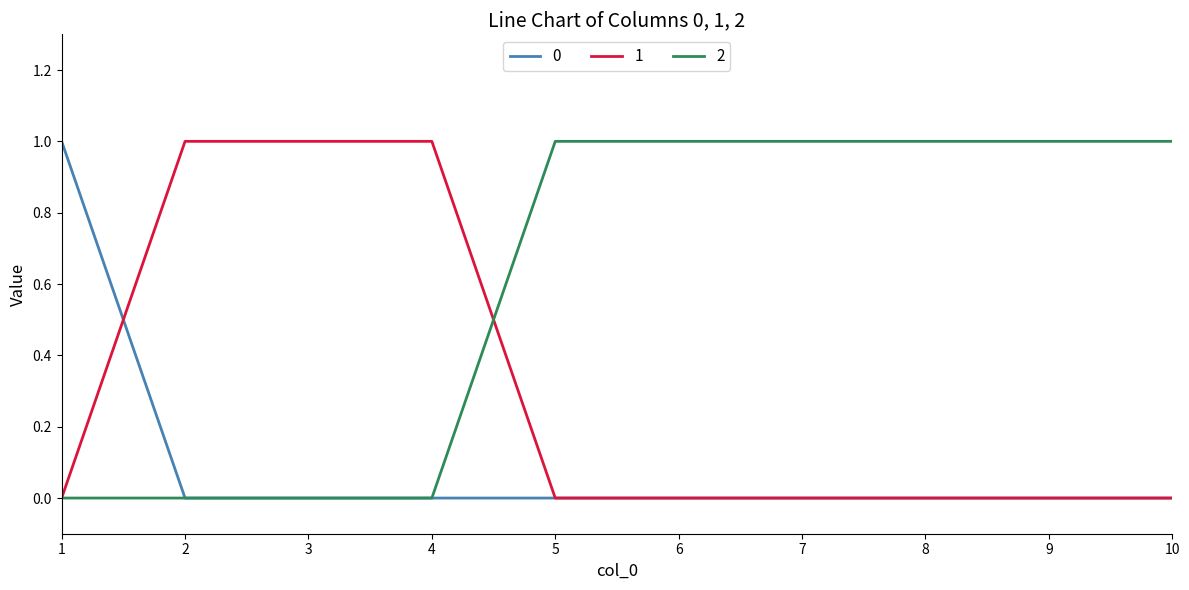

What is the spread (max minus min) of values at 6?

1